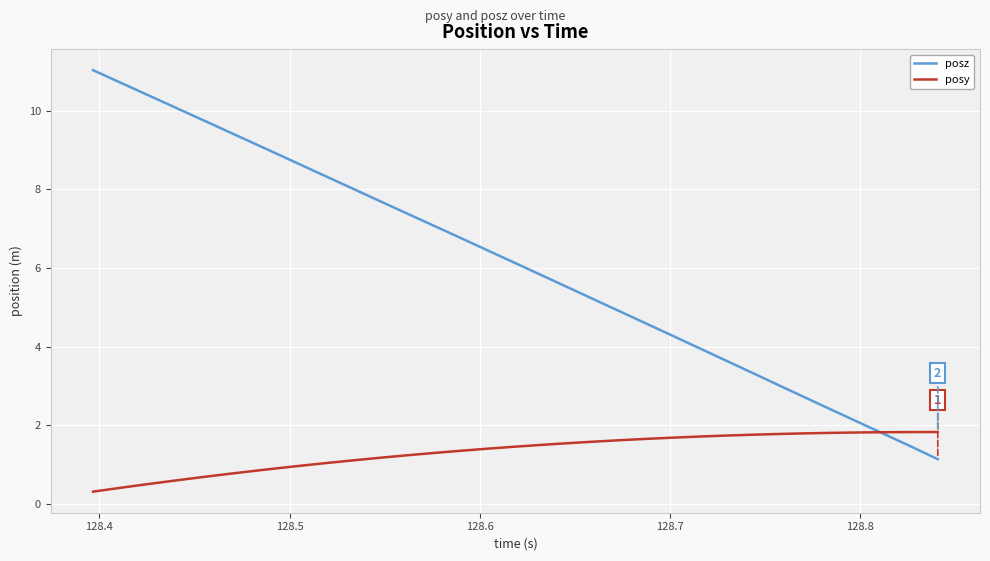

List the series in order of their overall mean, highest first.

posz, posy